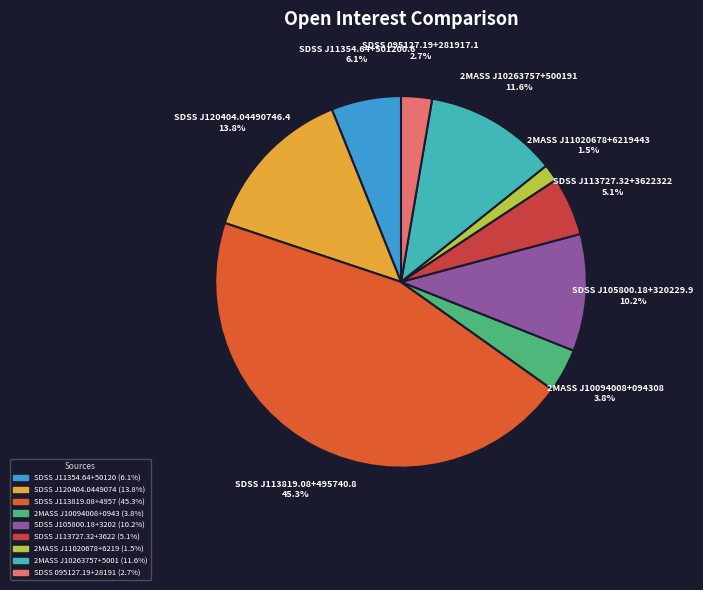

Is there any slice that represents more than half of the pie?

No